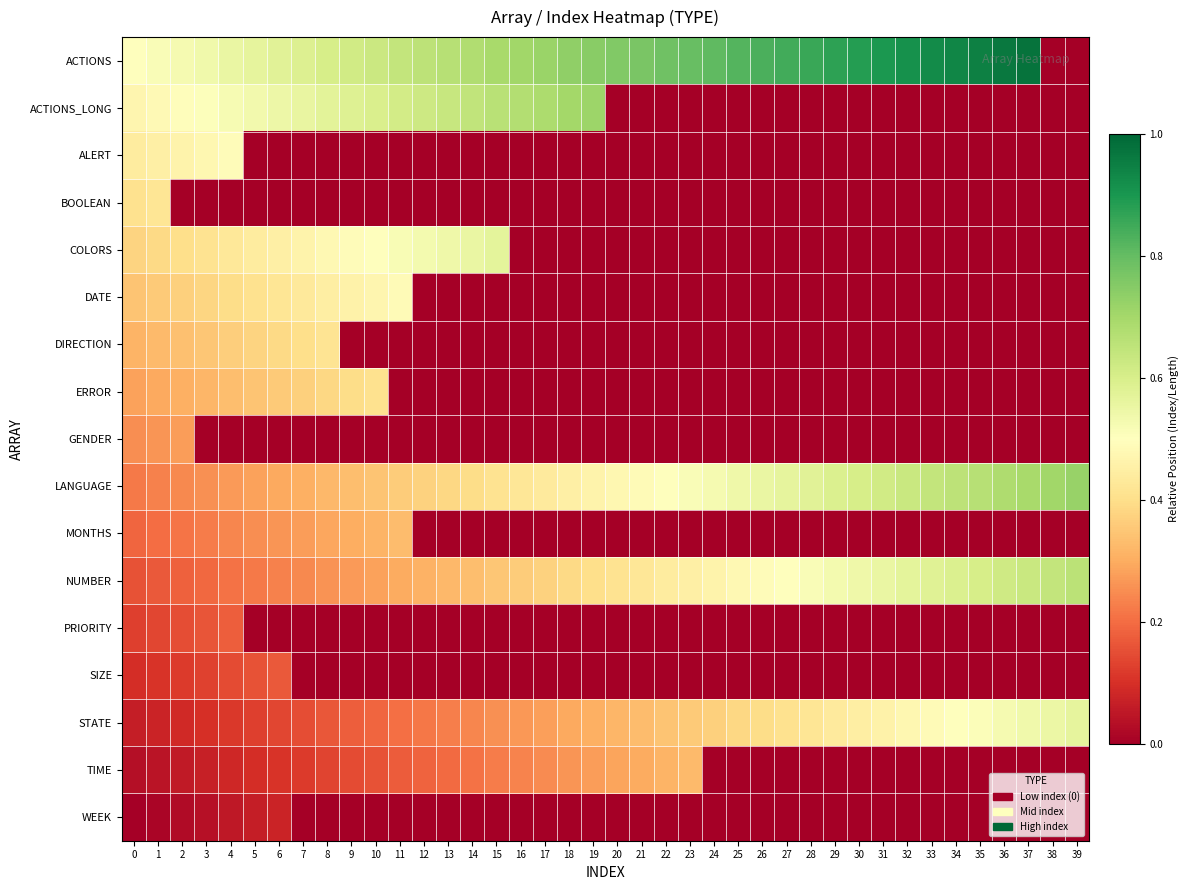

At how many categories does at least one series exceed 0?

40